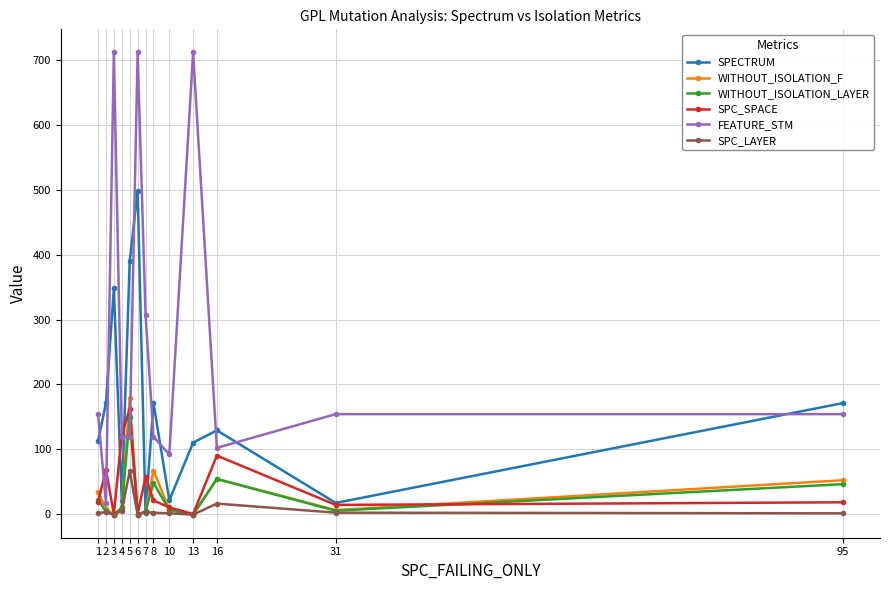

True or false: FEATURE_STM has more than 1 interior local peaks.

True